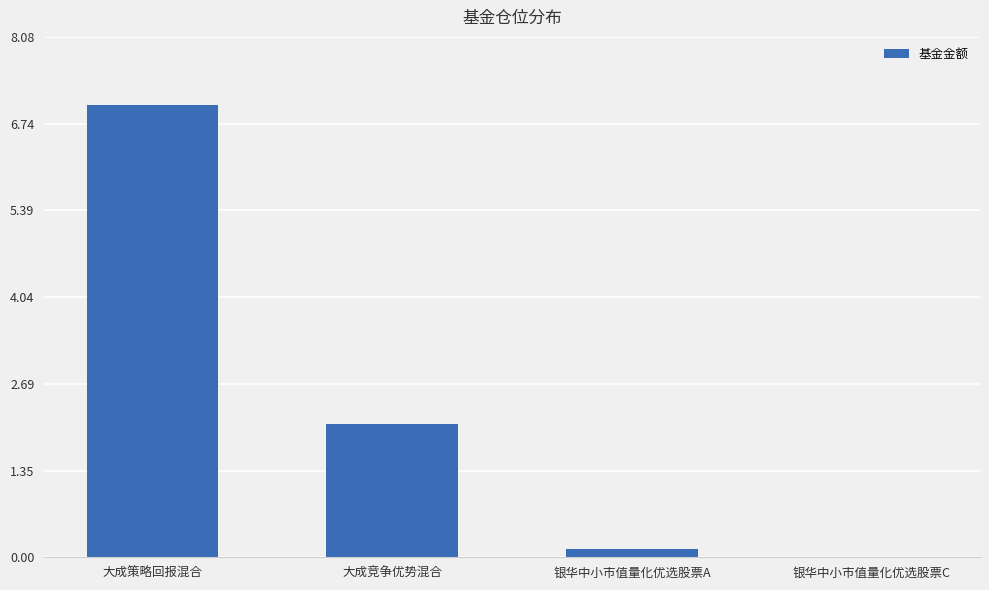

At which label is the value closest to 3?

大成竞争优势混合